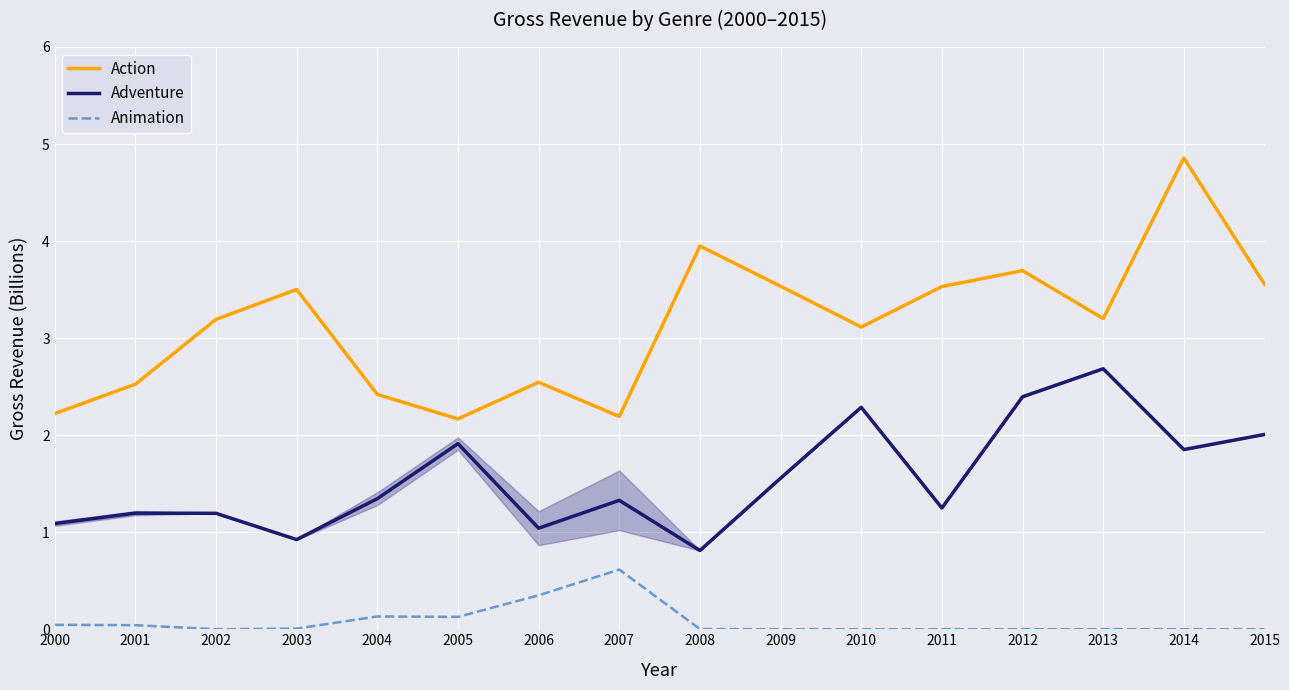

What is the difference between the Adventure values at 2011 and 2008?

0.4